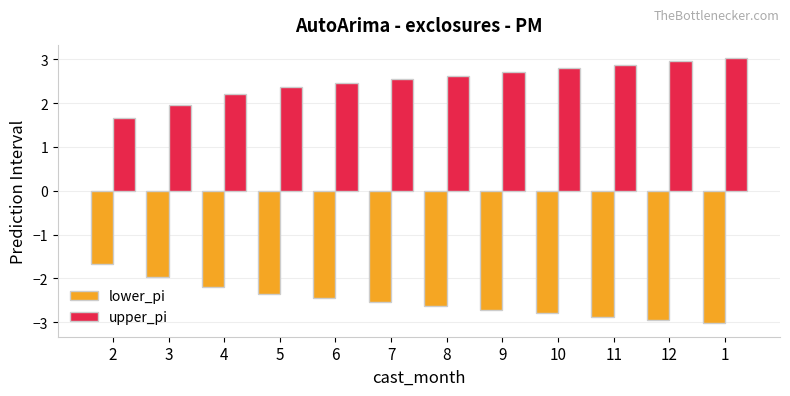

Where is lower_pi nearest to the value -2?

3